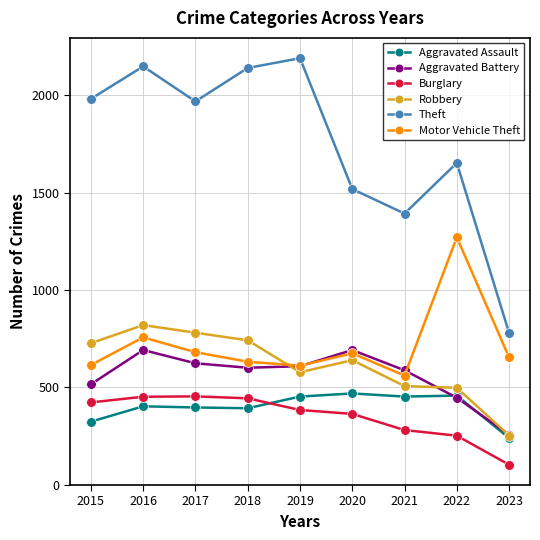

How many values in the Robbery series are below 639?

4